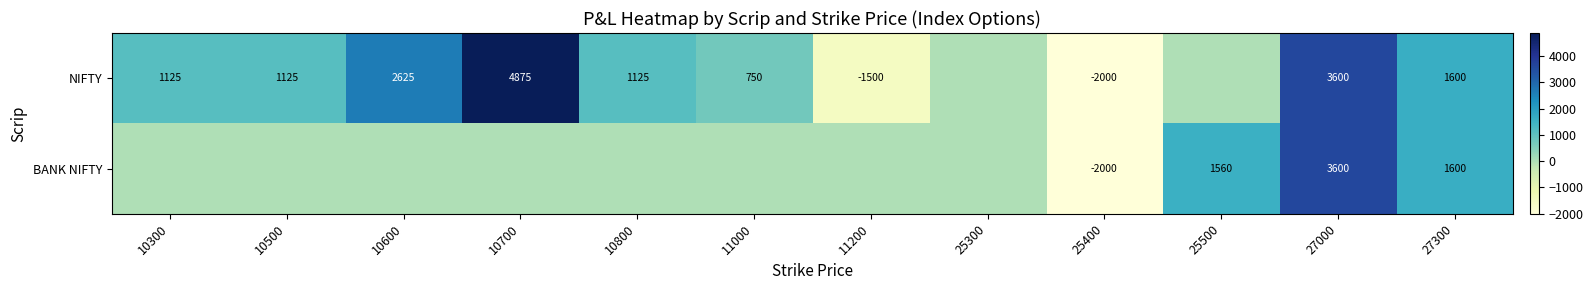

Is the value of NIFTY at 10600 greater than the value of BANK NIFTY at 25500?

Yes